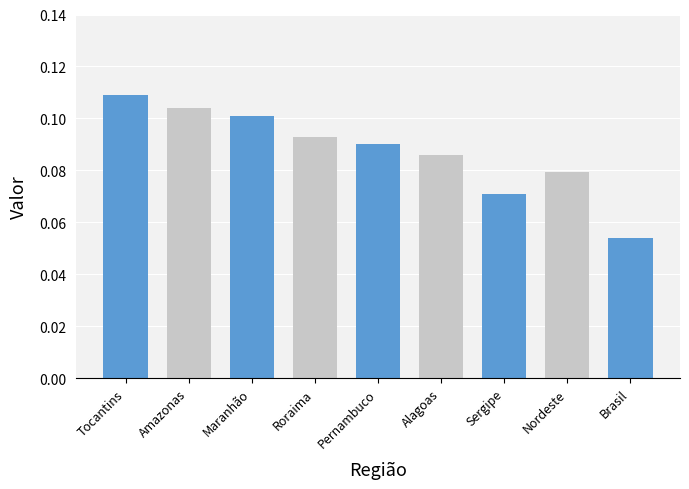

Is it true that the value at Sergipe is 0.0?

False